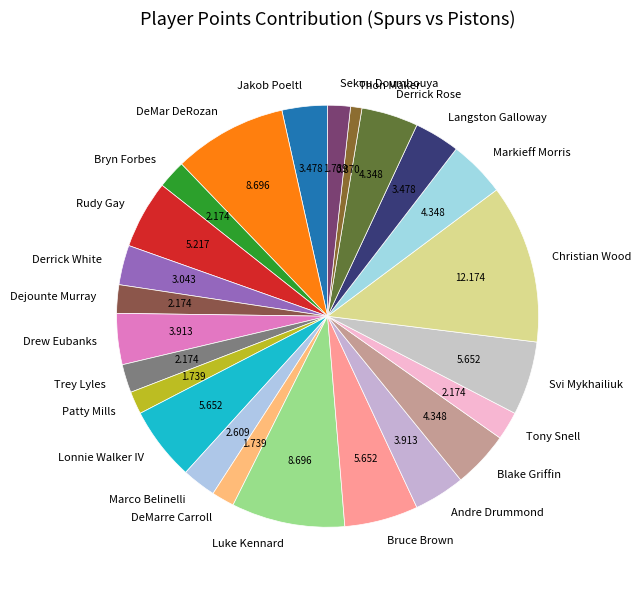

Do Derrick Rose and Bryn Forbes together represent more than half of the pie?

No